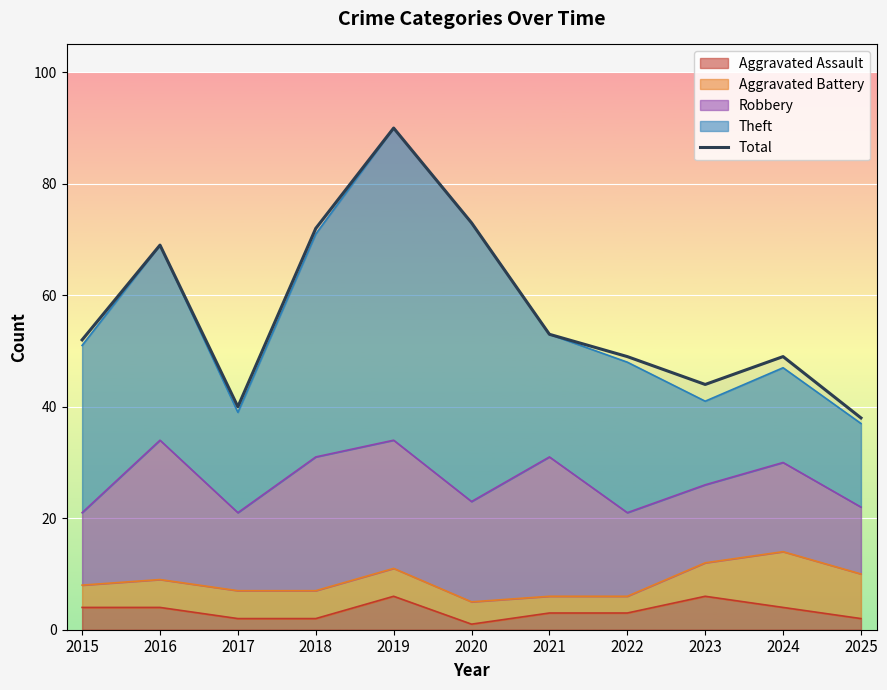

Which has a higher value, 2020 or 2017?

2020